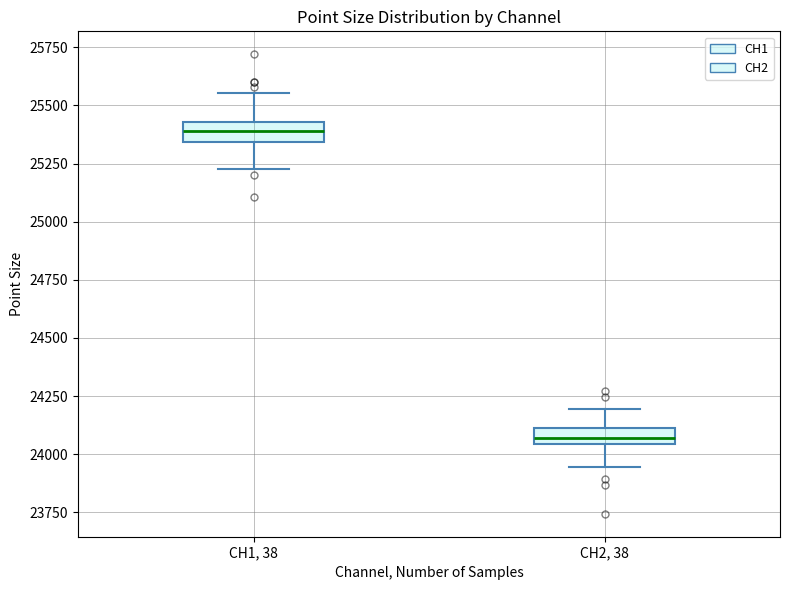

Which box's median line is the lowest?

CH2, 38